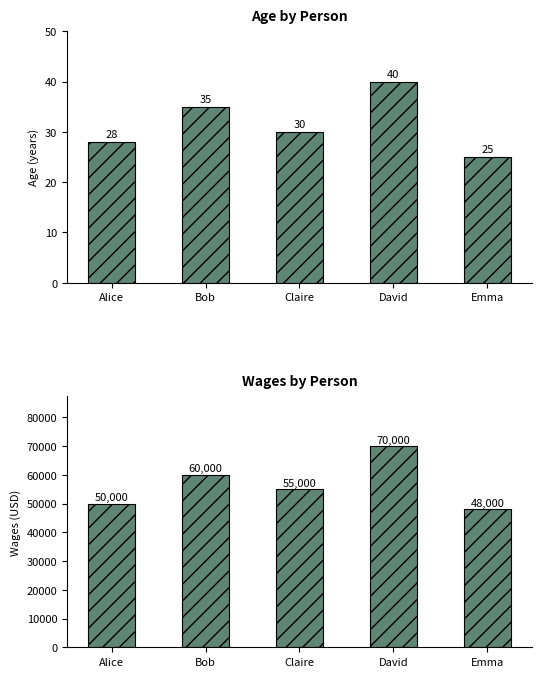

Rank the series by their average value, from highest to lowest.

Wages, Age